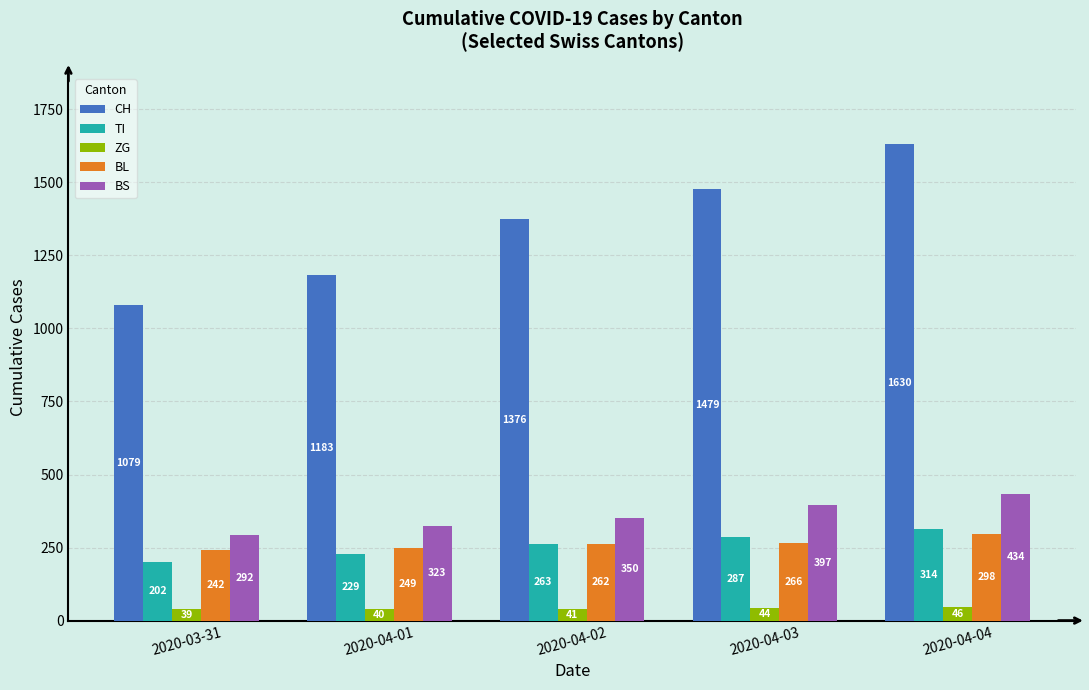

What is the total value across all series at 2020-04-01?

2024